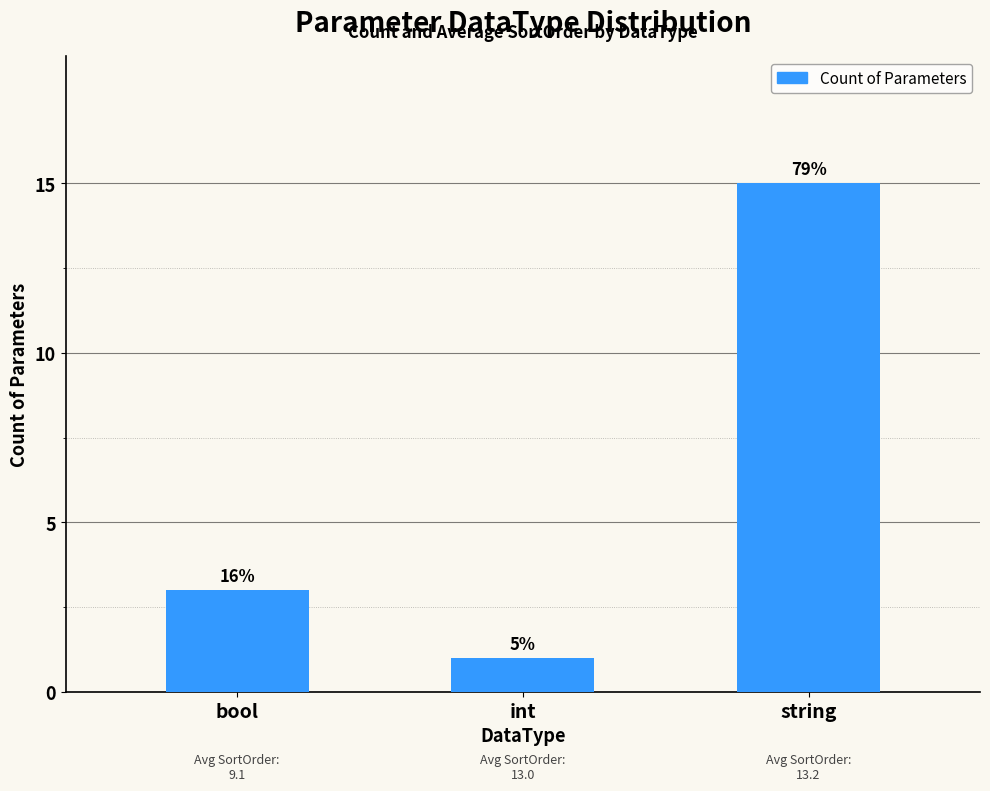

What is the difference between the maximum and minimum values?

14